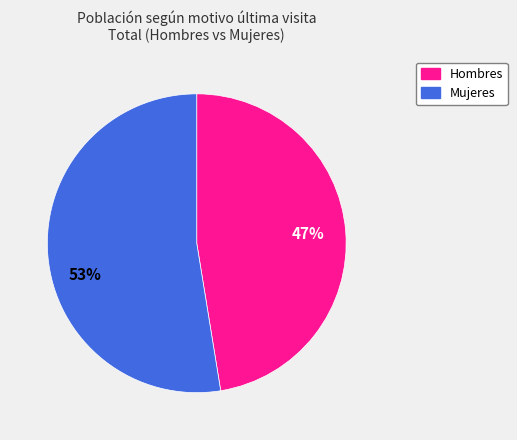

To the nearest percent, what is the average slice percentage?

50%